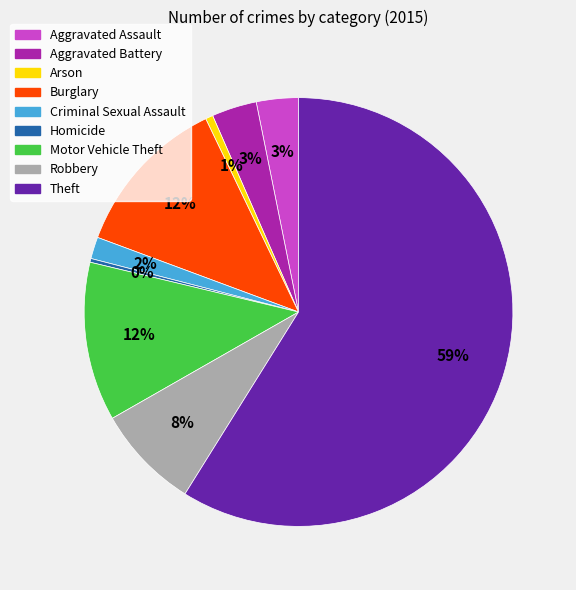

Does Theft represent more than half of the total?

Yes